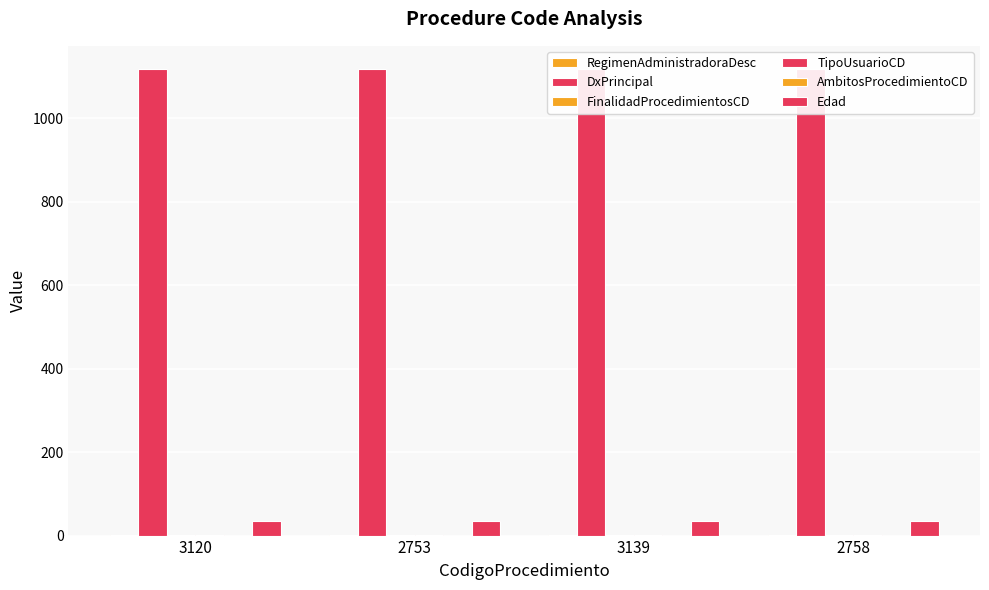

How many bars are there in total?

24